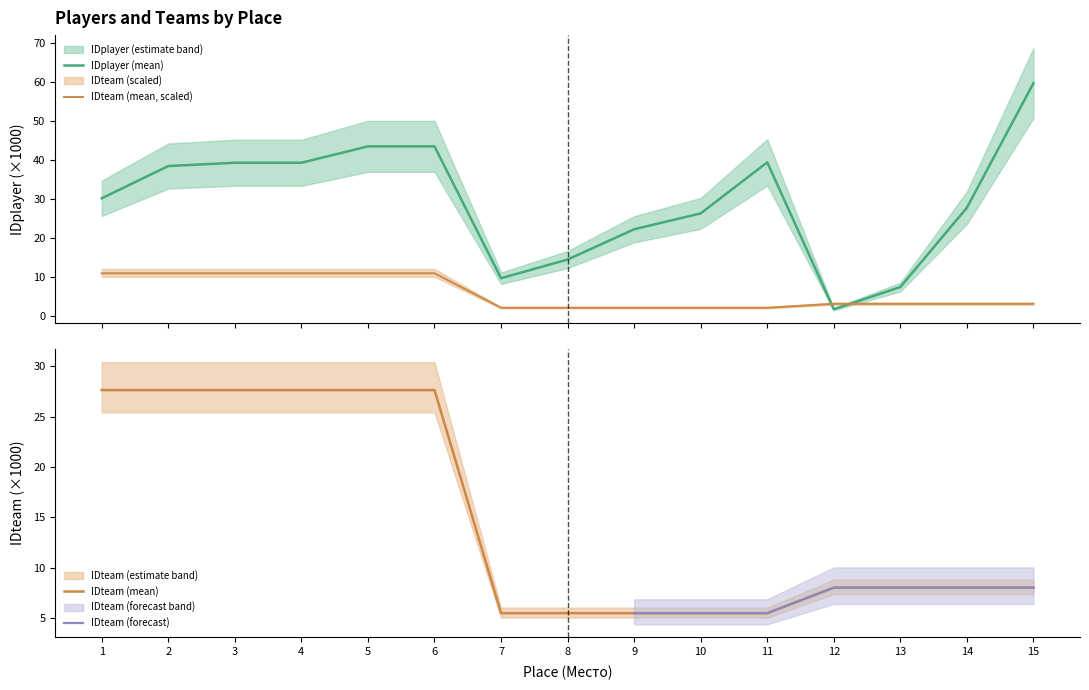

What is the maximum value for IDplayer (mean)?

59.8